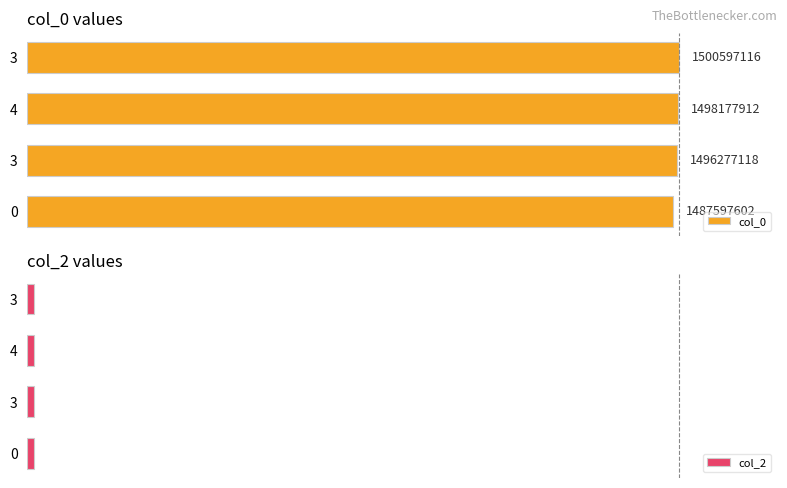

List the series in order of their overall mean, highest first.

col_0, col_2